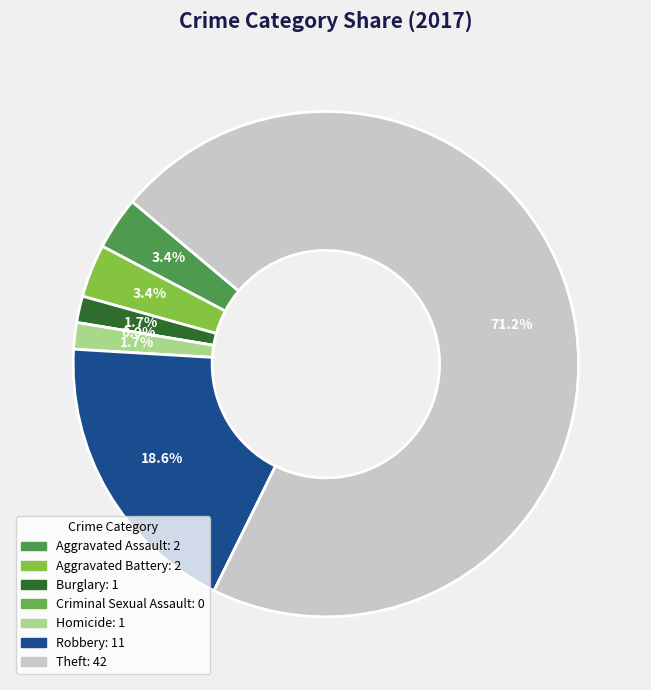

True or false: Aggravated Assault accounts for 3% of the total.

True